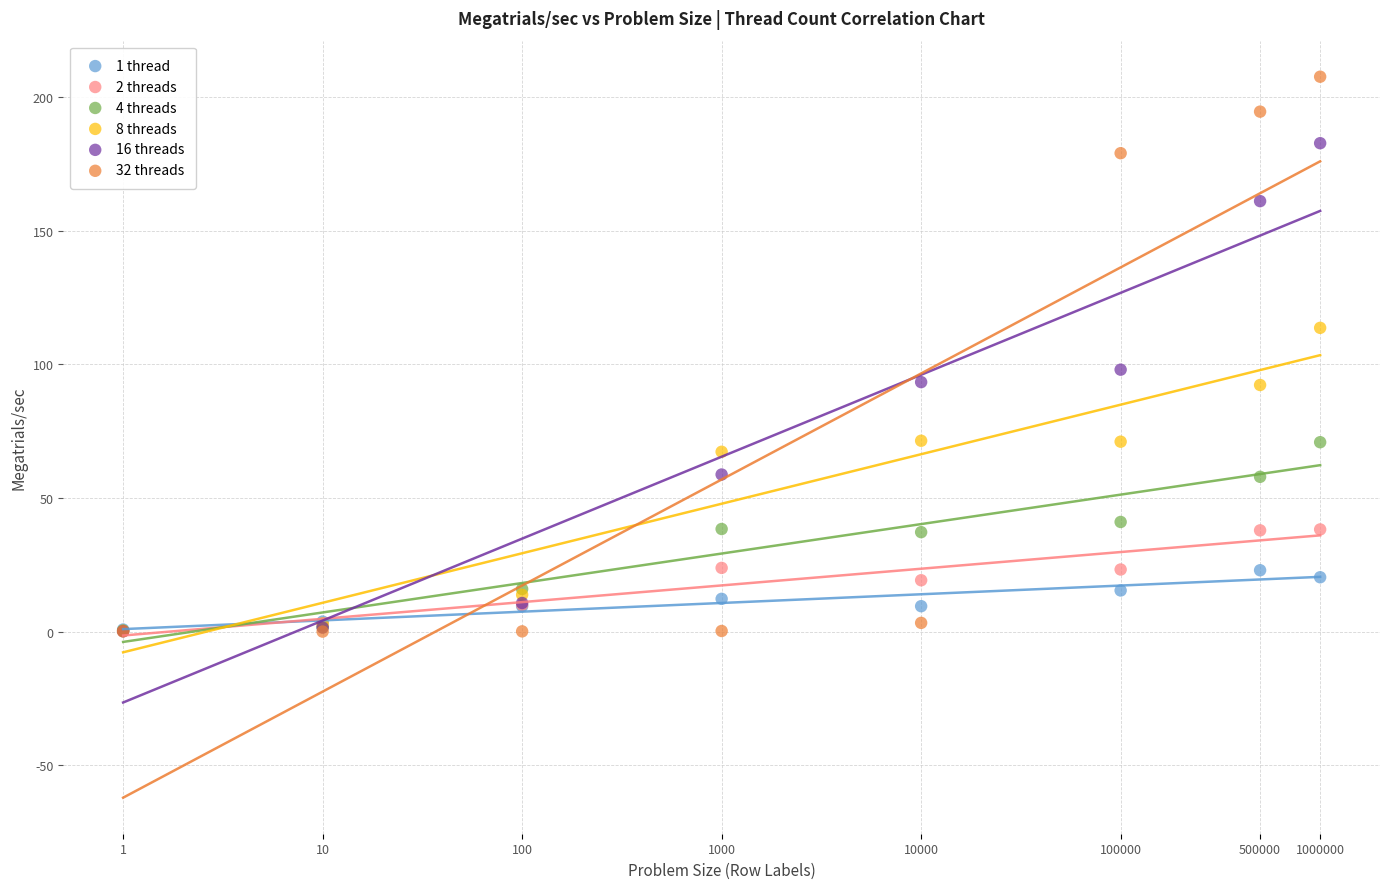

Which series has the widest spread of Y values?

32 threads